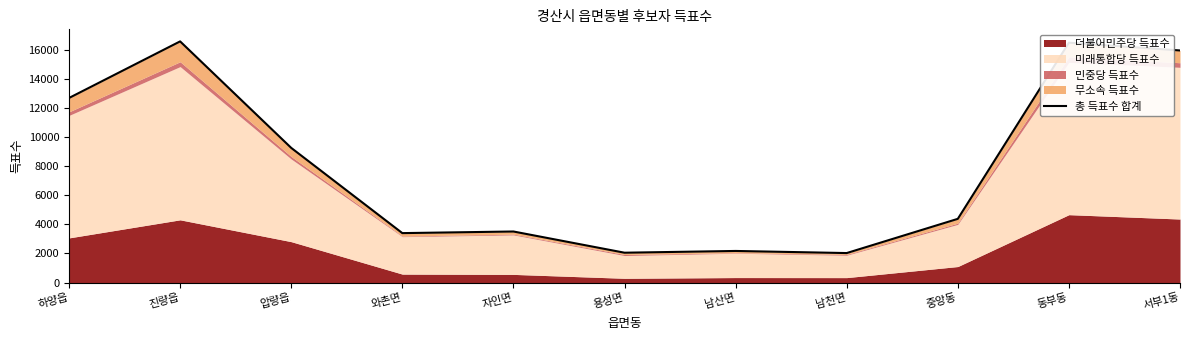

What is the change in value from 중앙동 to 서부1동?

+11564